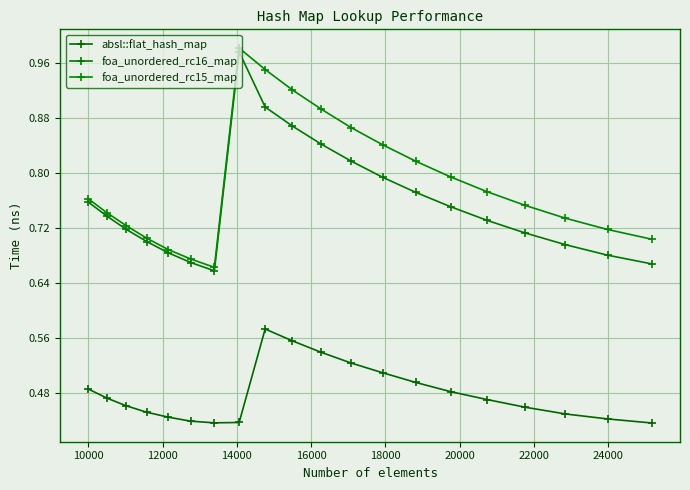

Count the number of data series in this chart.

3